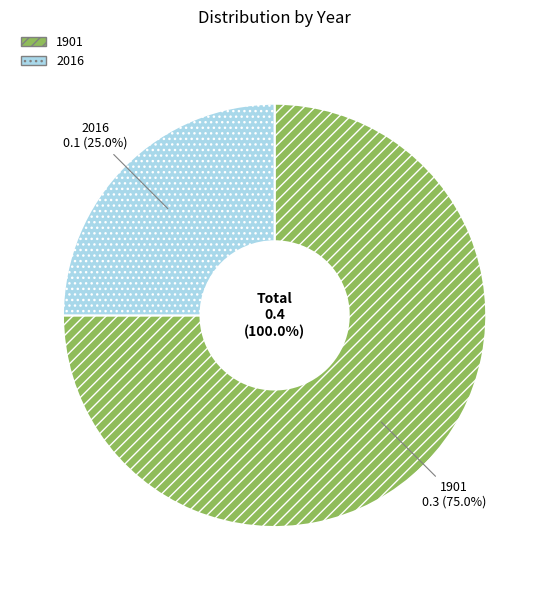

To the nearest percent, what portion does 1901 represent?

75%